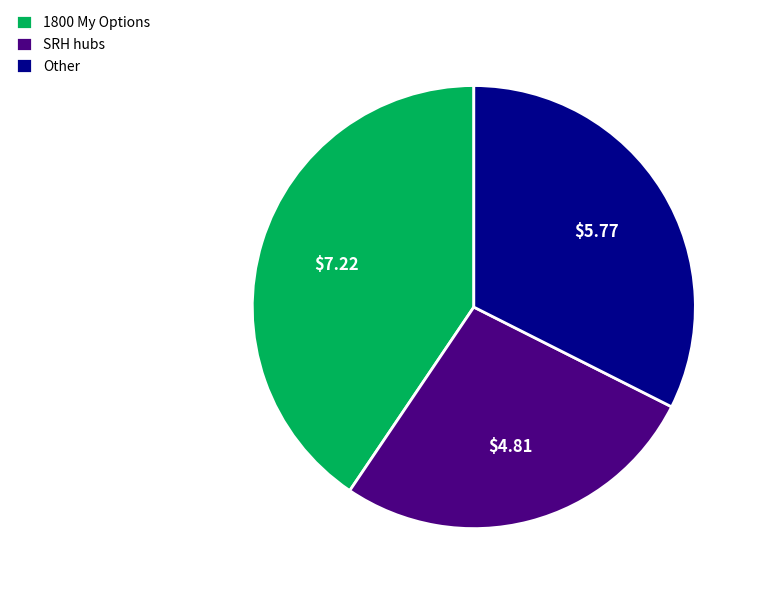

Do 1800 My Options and SRH hubs together represent more than half of the pie?

Yes